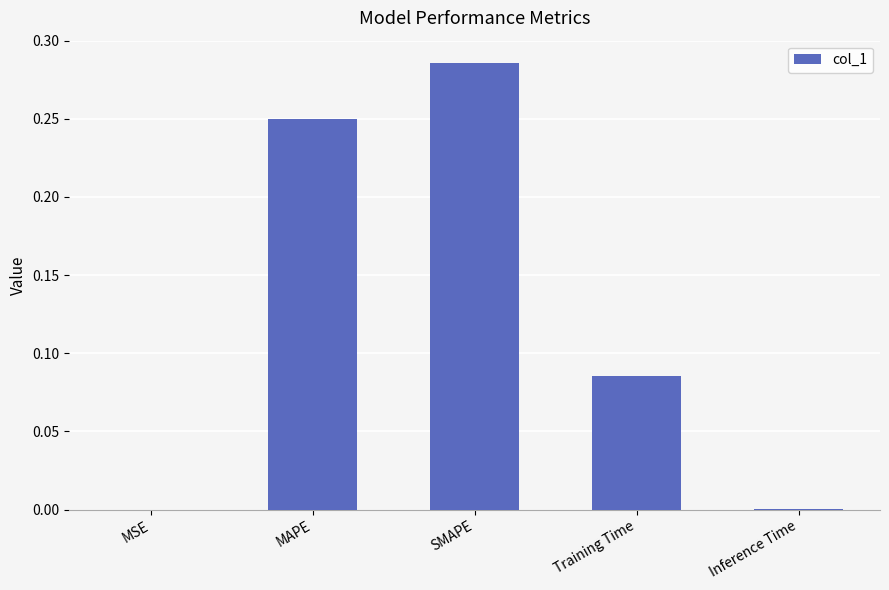

Count the number of categories in the chart.

5